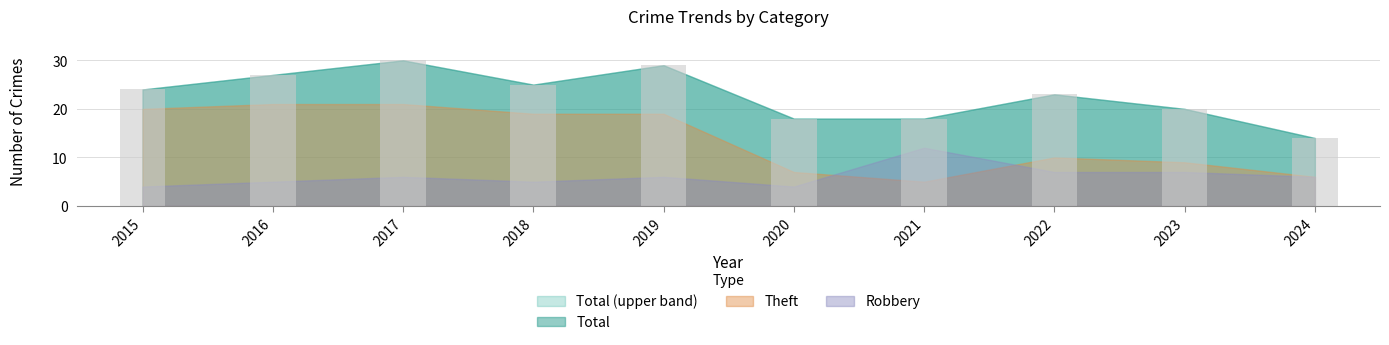

At which label is the value closest to 22?

2022